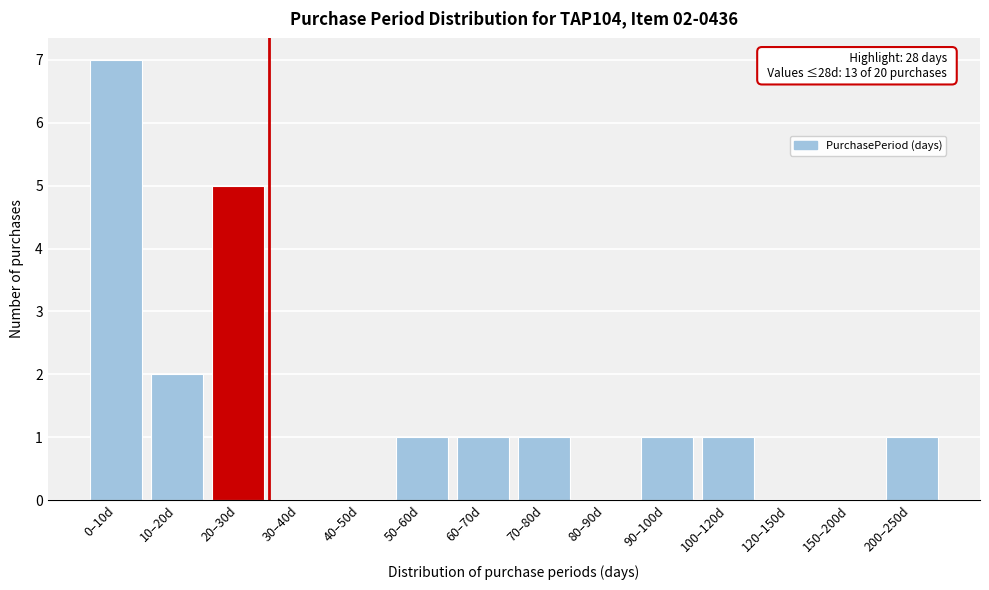

Reading left to right, list all the values displayed in this chart.

0–10d=7	10–20d=2	20–30d=5	30–40d=0	40–50d=0	50–60d=1	60–70d=1	70–80d=1	80–90d=0	90–100d=1	100–120d=1	120–150d=0	150–200d=0	200–250d=1